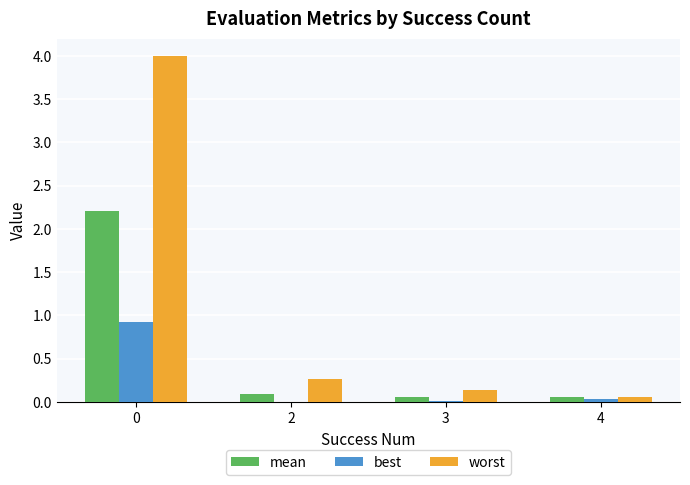

How many groups of bars are there?

4